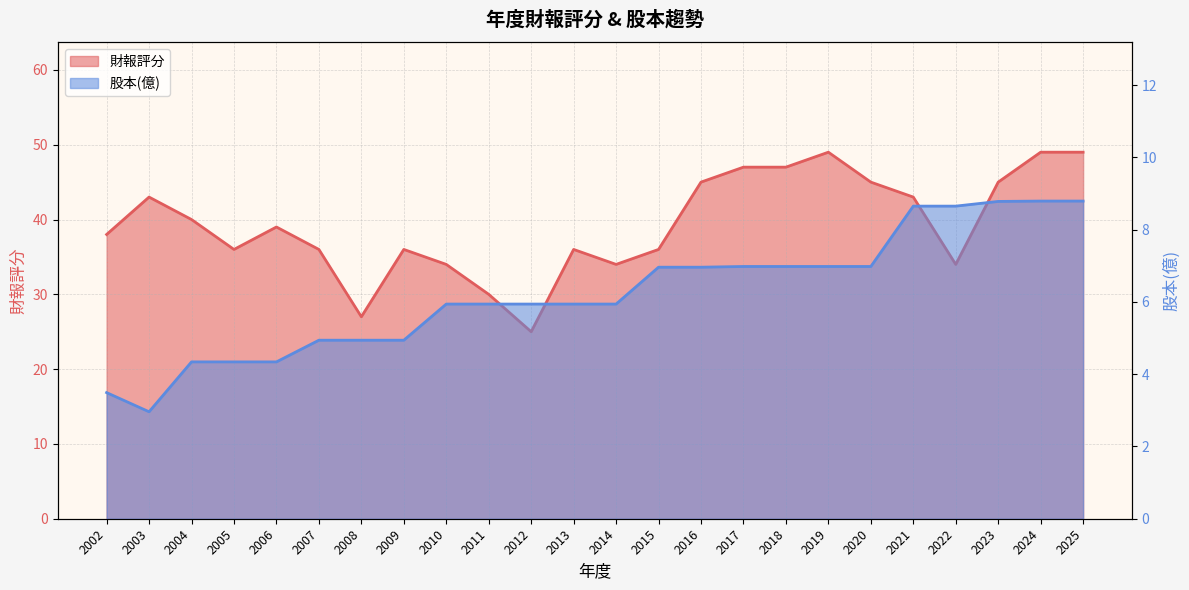

What is the difference between the 股本(億) values at 2005 and 2015?

2.6